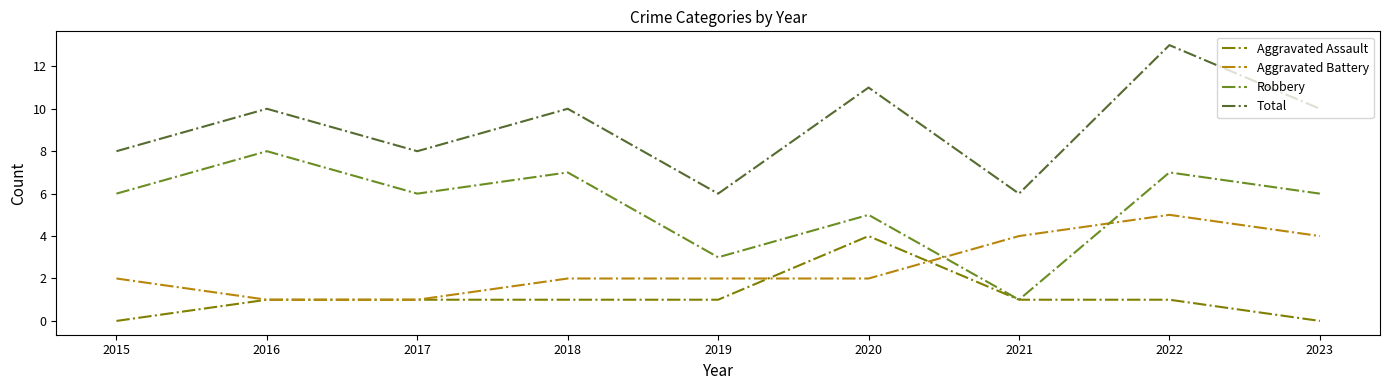

Does the chart display data point markers on the line(s)?

No